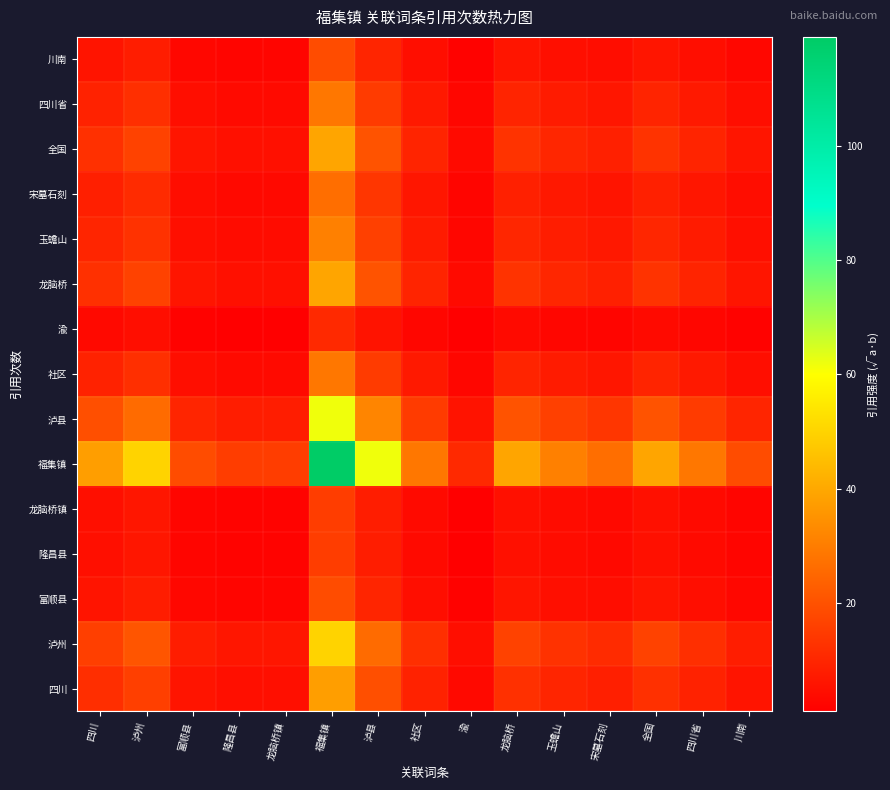

What is the maximum value shown in the chart?

119.0